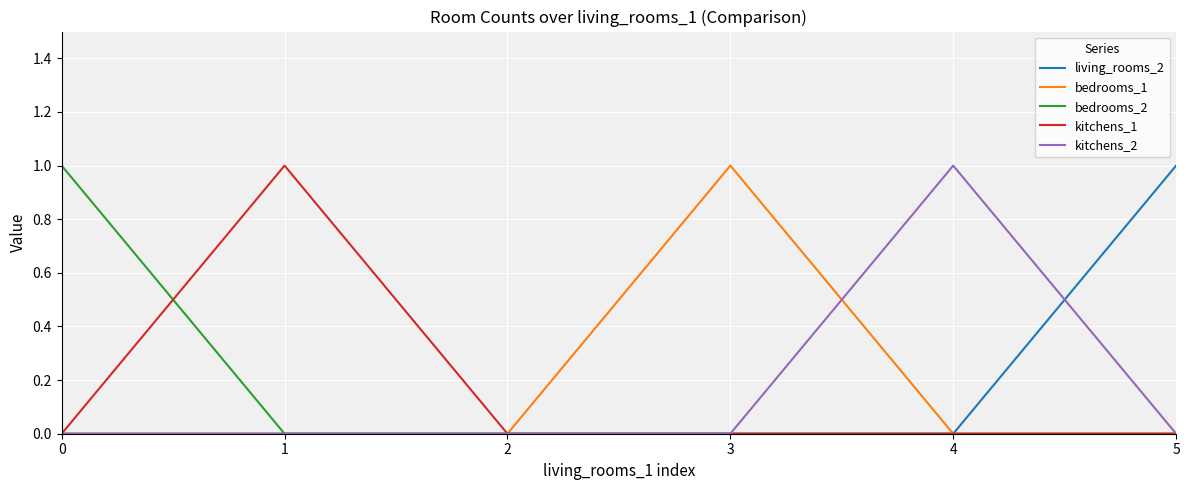

True or false: living_rooms_2 and kitchens_2 cross at least once.

True